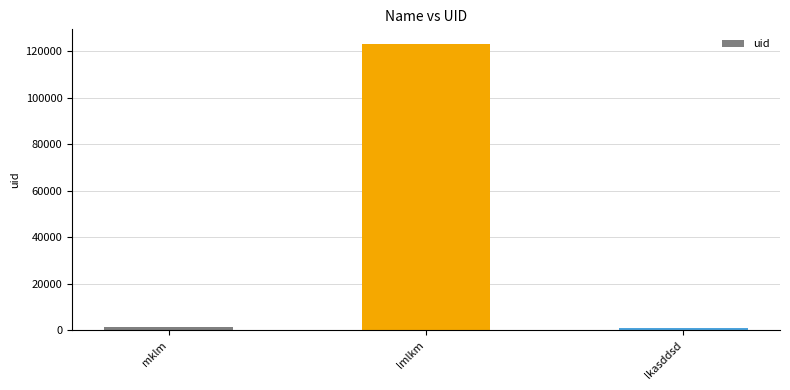

What is the maximum value shown in the chart?

123312